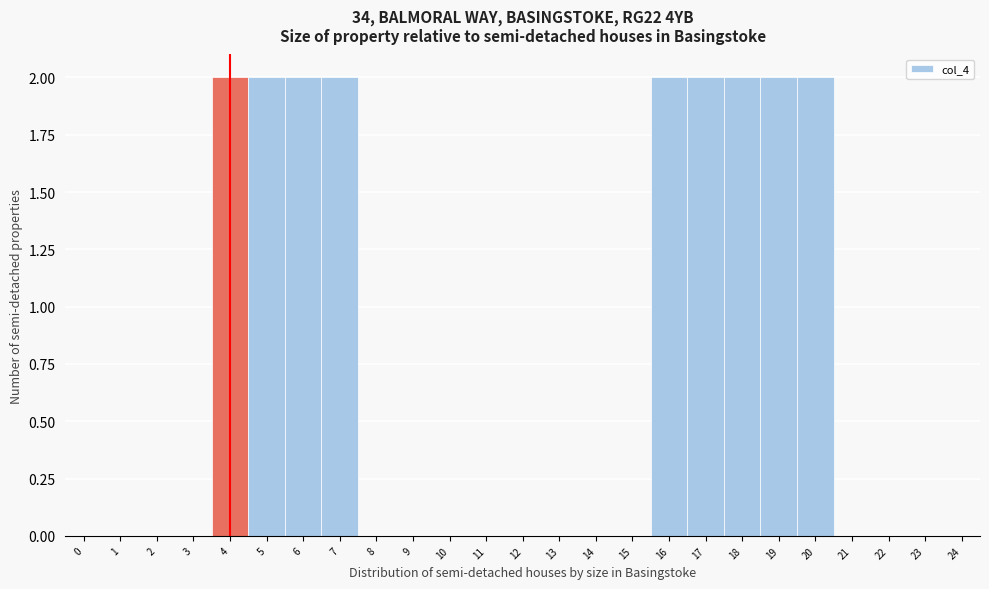

Reading left to right, list every bar in this chart as the range it spans on the x-axis followed by its height. The values are not printed on the chart, so give them approximately, as read against the axis.

-0.5 to 0.5: 0
0.5 to 1.5: 0
1.5 to 2.5: 0
2.5 to 3.5: 0
3.5 to 4.5: 2
4.5 to 5.5: 2
5.5 to 6.5: 2
6.5 to 7.5: 2
7.5 to 8.5: 0
8.5 to 9.5: 0
9.5 to 10.5: 0
10.5 to 11.5: 0
11.5 to 12.5: 0
12.5 to 13.5: 0
13.5 to 14.5: 0
14.5 to 15.5: 0
15.5 to 16.5: 2
16.5 to 17.5: 2
17.5 to 18.5: 2
18.5 to 19.5: 2
19.5 to 20.5: 2
20.5 to 21.5: 0
21.5 to 22.5: 0
22.5 to 23.5: 0
23.5 to 24.5: 0